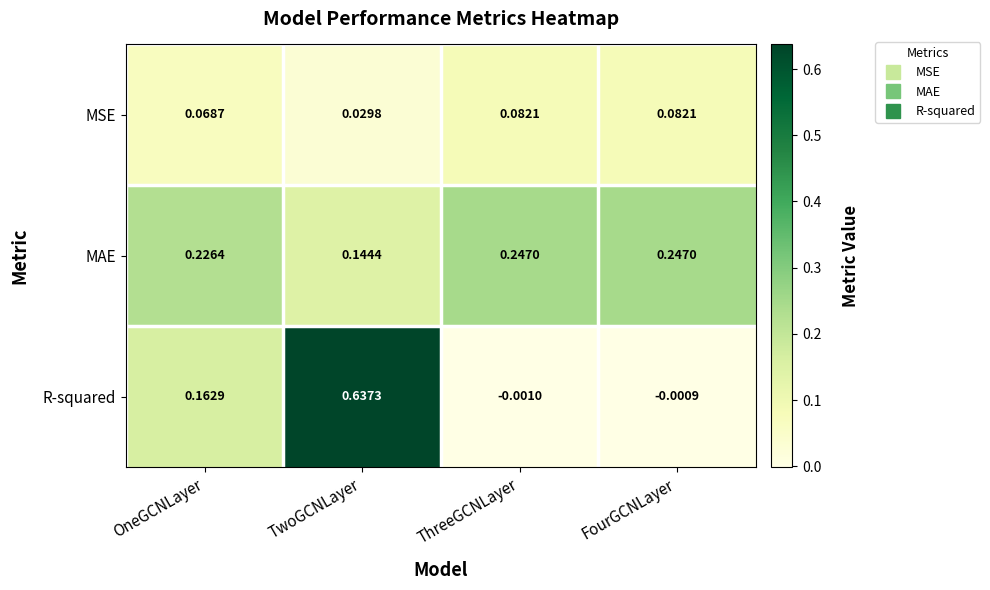

Which series has the largest total across all categories?

MAE